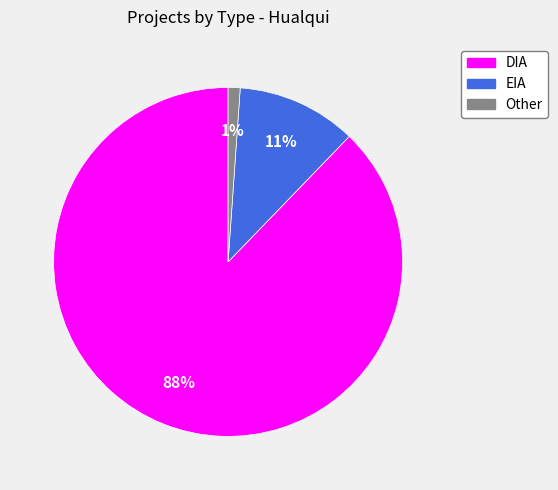

To the nearest percent, what percentage of the pie is EIA?

11%